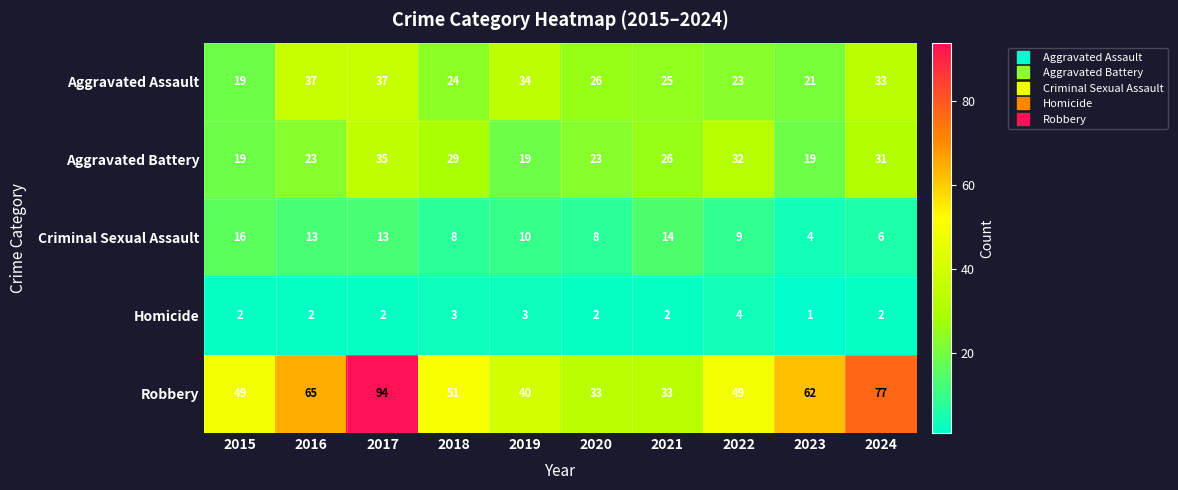

Which series changed the most between 2019 and 2021?

Aggravated Assault